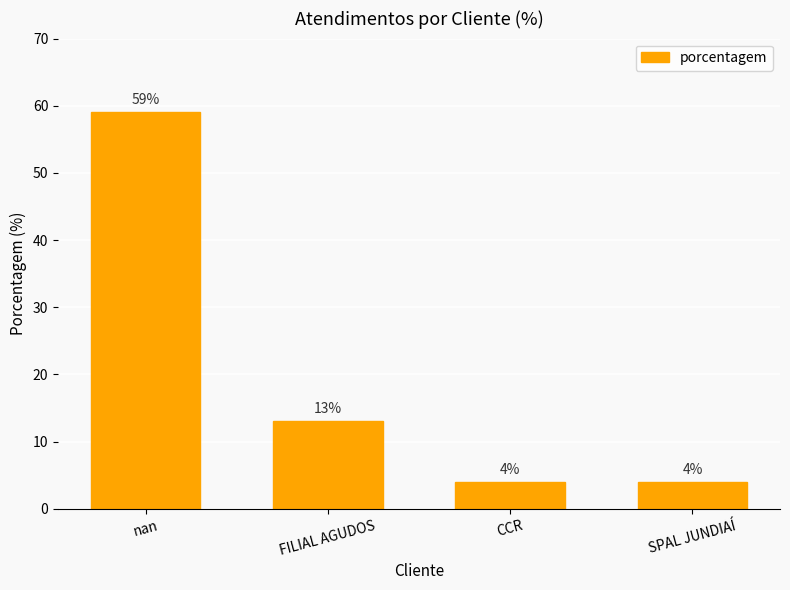

What position from the right is nan?

4